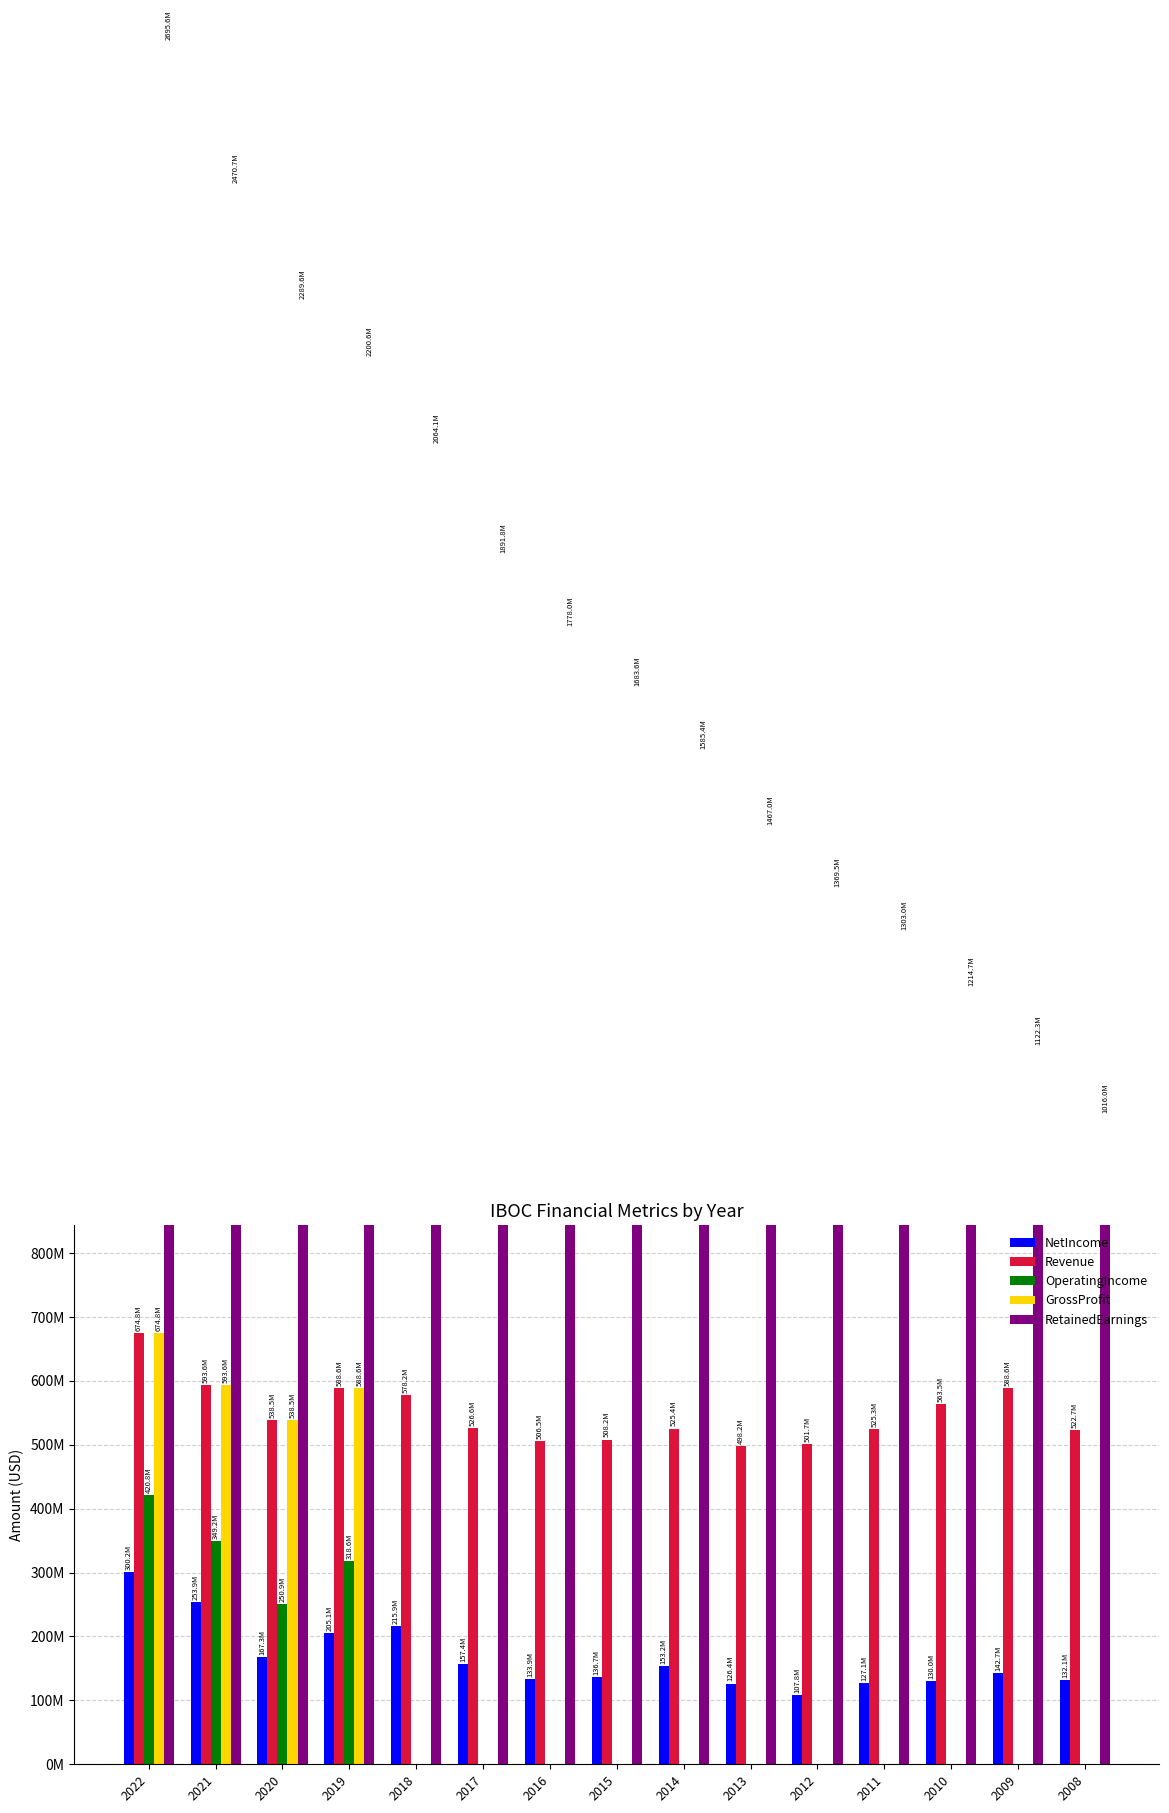

Count the number of categories in the chart.

15